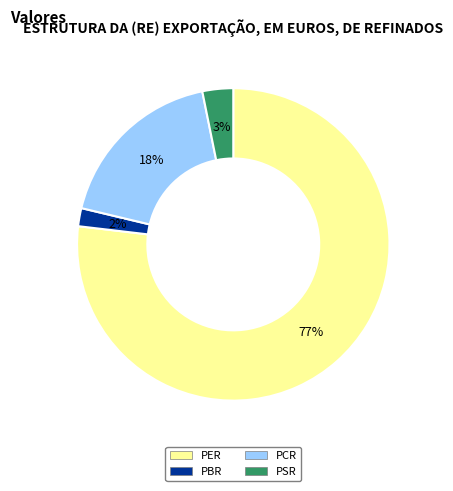

To the nearest percent, what portion does PBR represent?

2%